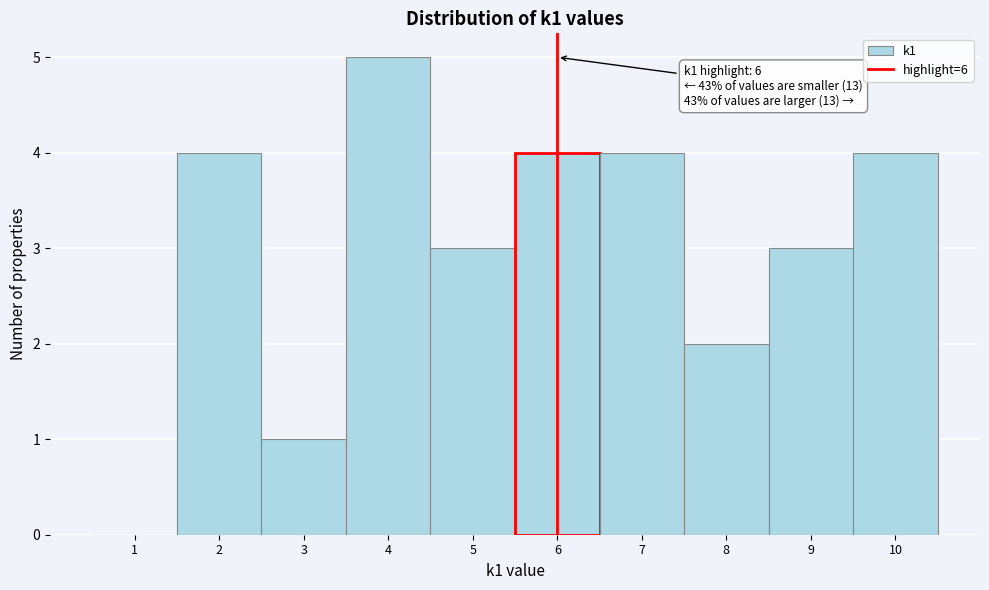

Over which range of the x-axis is the bar tallest?

3.5 to 4.5